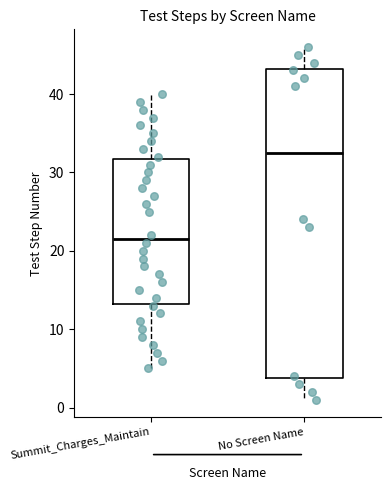

Which box's median line is the highest?

No Screen Name